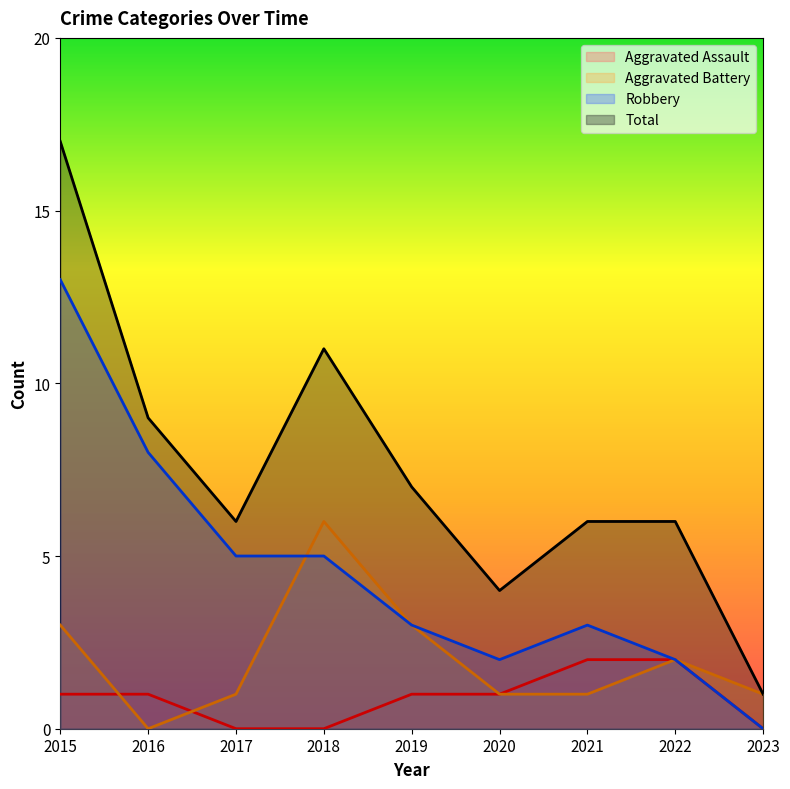

What is the sum of all Aggravated Battery values?

18